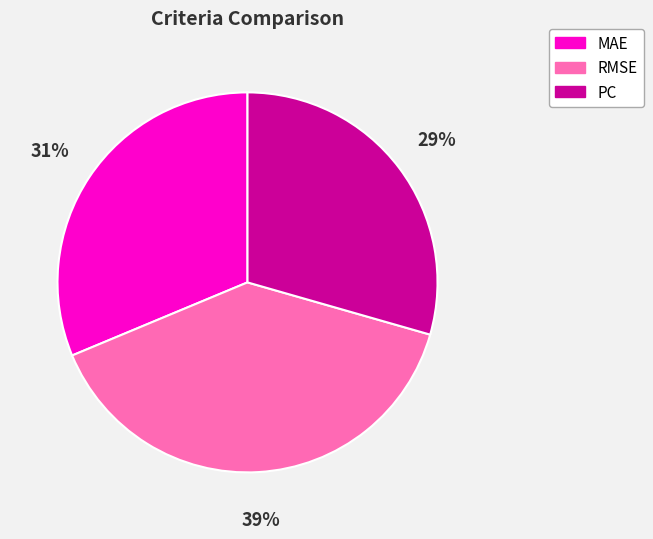

To the nearest percent, what is the difference between the largest and smallest slice percentages?

10%